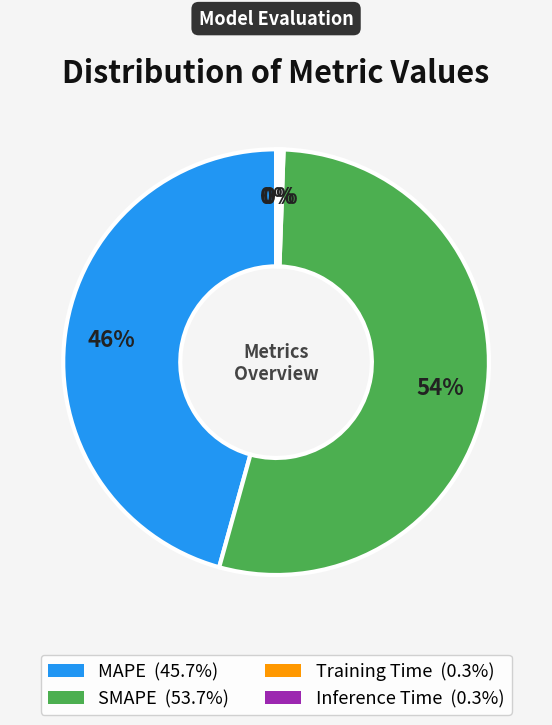

Which slice represents more than half of the pie?

SMAPE